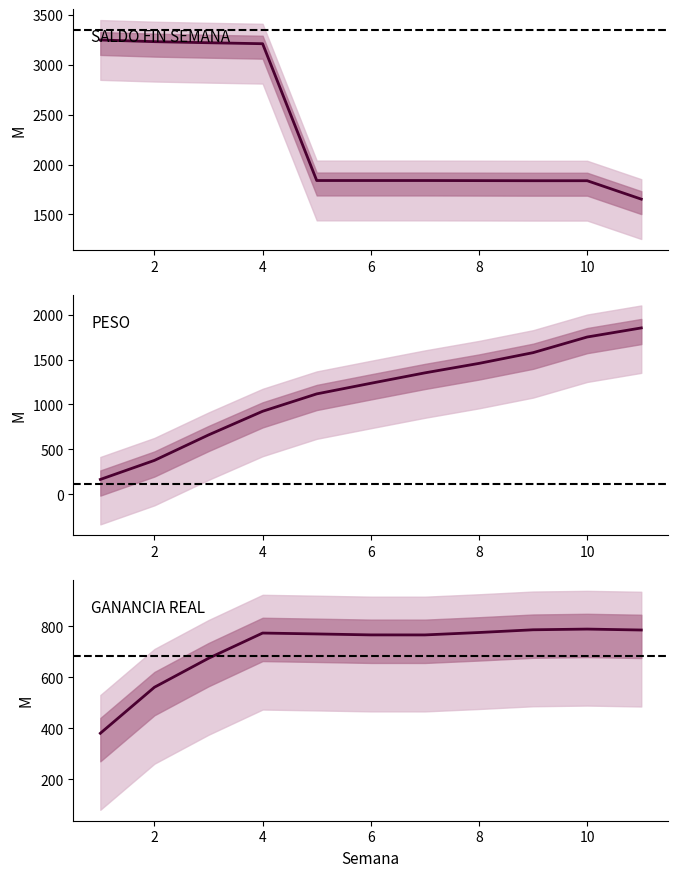

What is the maximum value shown in the chart?

3250.0